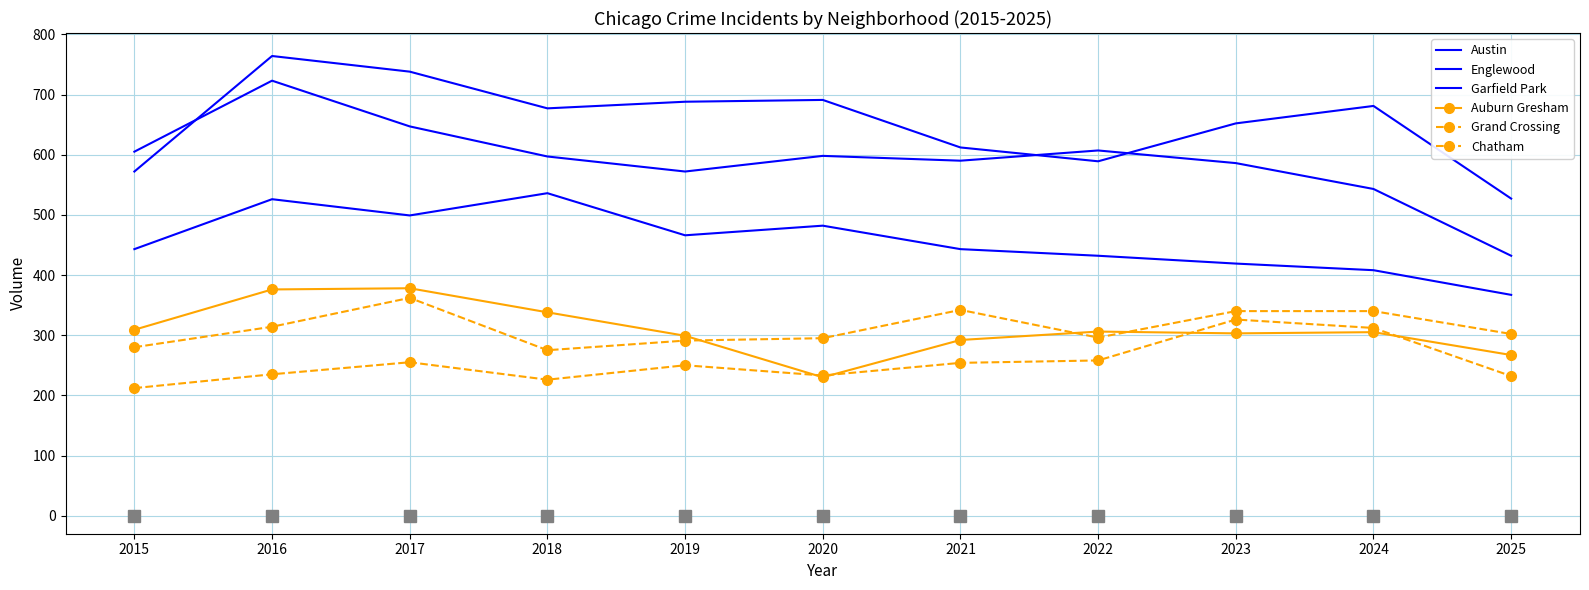

Where is Austin nearest to the value 645?

2023